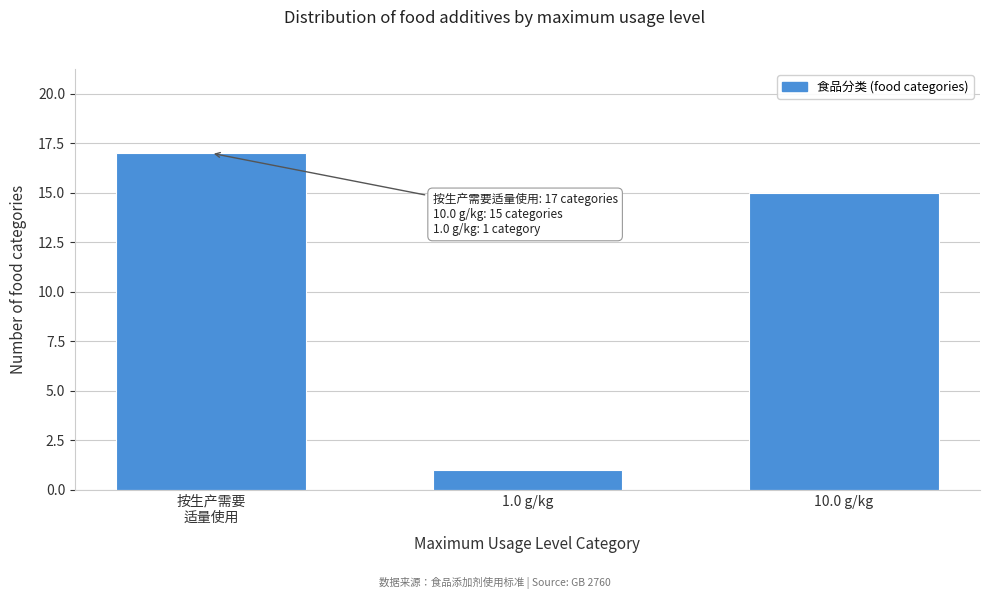

Reading left to right, what are all the values shown in this chart?

17	1	15